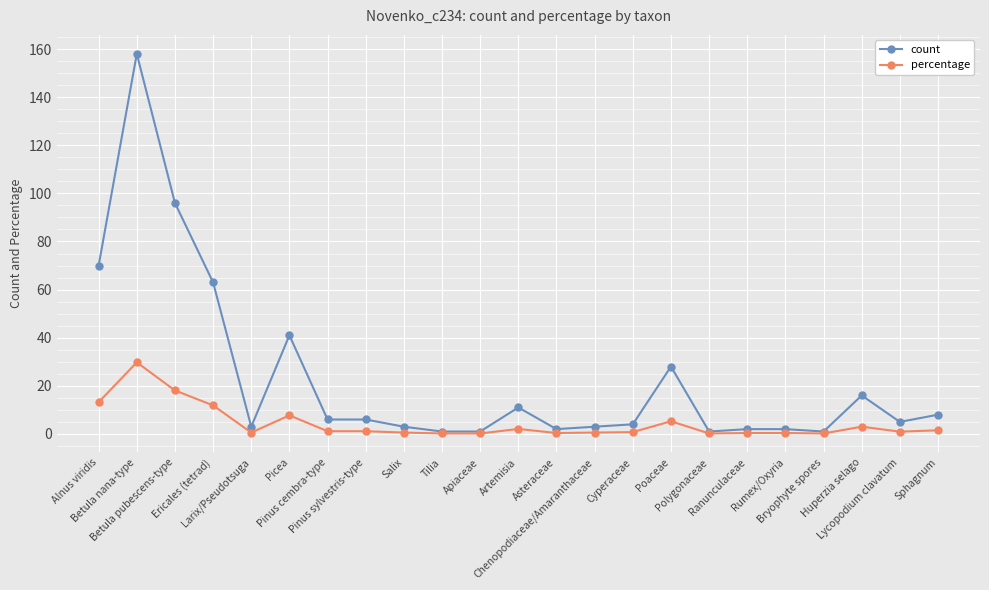

At Pinus cembra-type, list the series in order from largest to smallest.

count, percentage